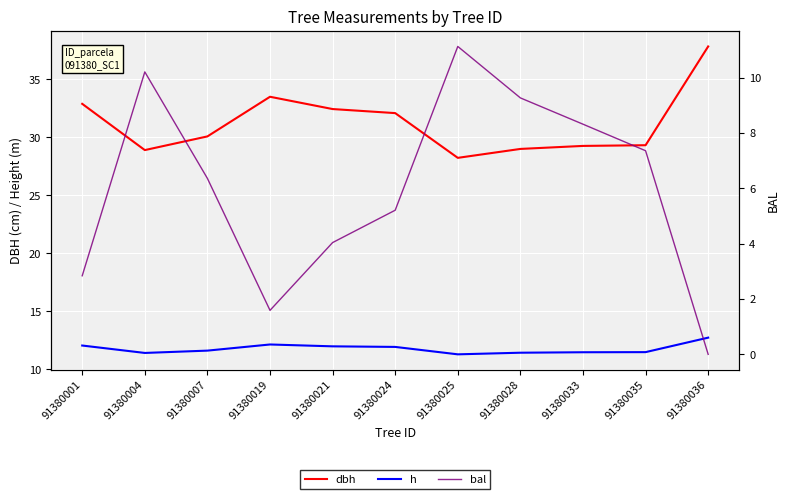

Reading left to right, transcribe all the data shown in this chart.

dbh: 91380001=32.9	91380004=28.9	91380007=30.1	91380019=33.5	91380021=32.5	91380024=32.1	91380025=28.2	91380028=29.0	91380033=29.3	91380035=29.3	91380036=37.9
h: 91380001=12.1	91380004=11.4	91380007=11.6	91380019=12.1	91380021=12.0	91380024=11.9	91380025=11.3	91380028=11.4	91380033=11.5	91380035=11.5	91380036=12.7
bal: 91380001=2.8	91380004=10.2	91380007=6.4	91380019=1.6	91380021=4.0	91380024=5.2	91380025=11.1	91380028=9.3	91380033=8.3	91380035=7.4	91380036=0.0